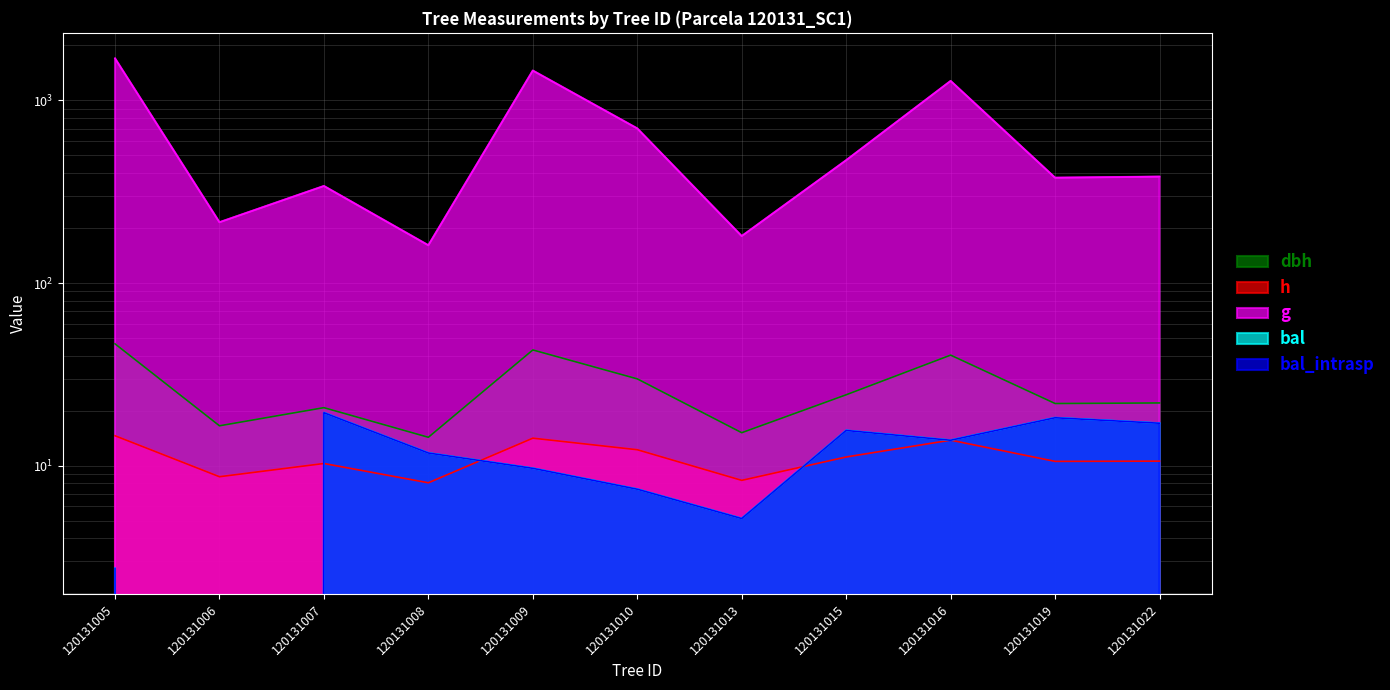

True or false: dbh has a value of 24.0 at 120131009.

False